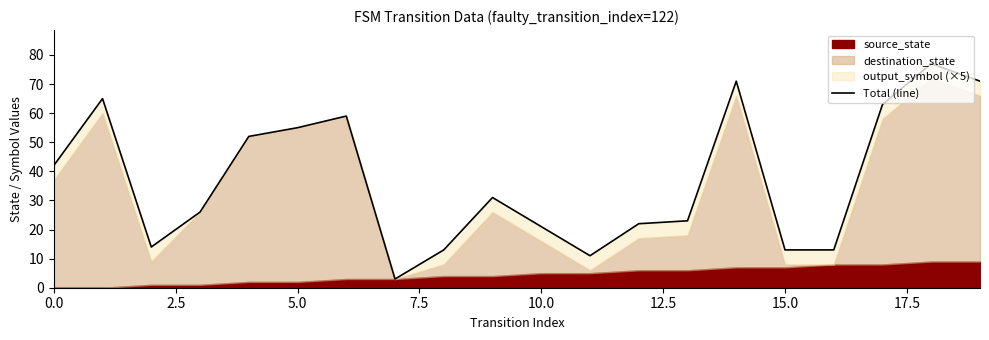

What is the difference between the second highest and minimum values?

68